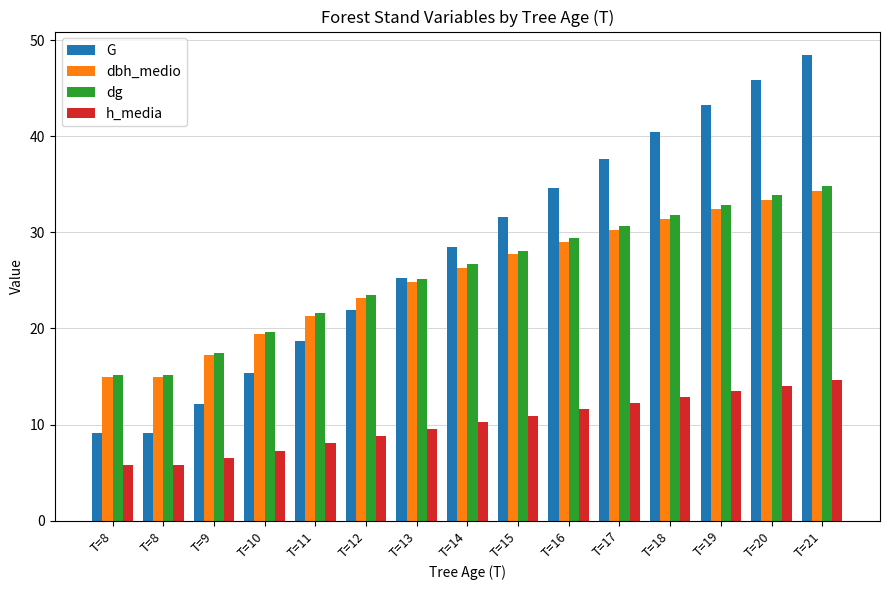

Count the number of data series in this chart.

4